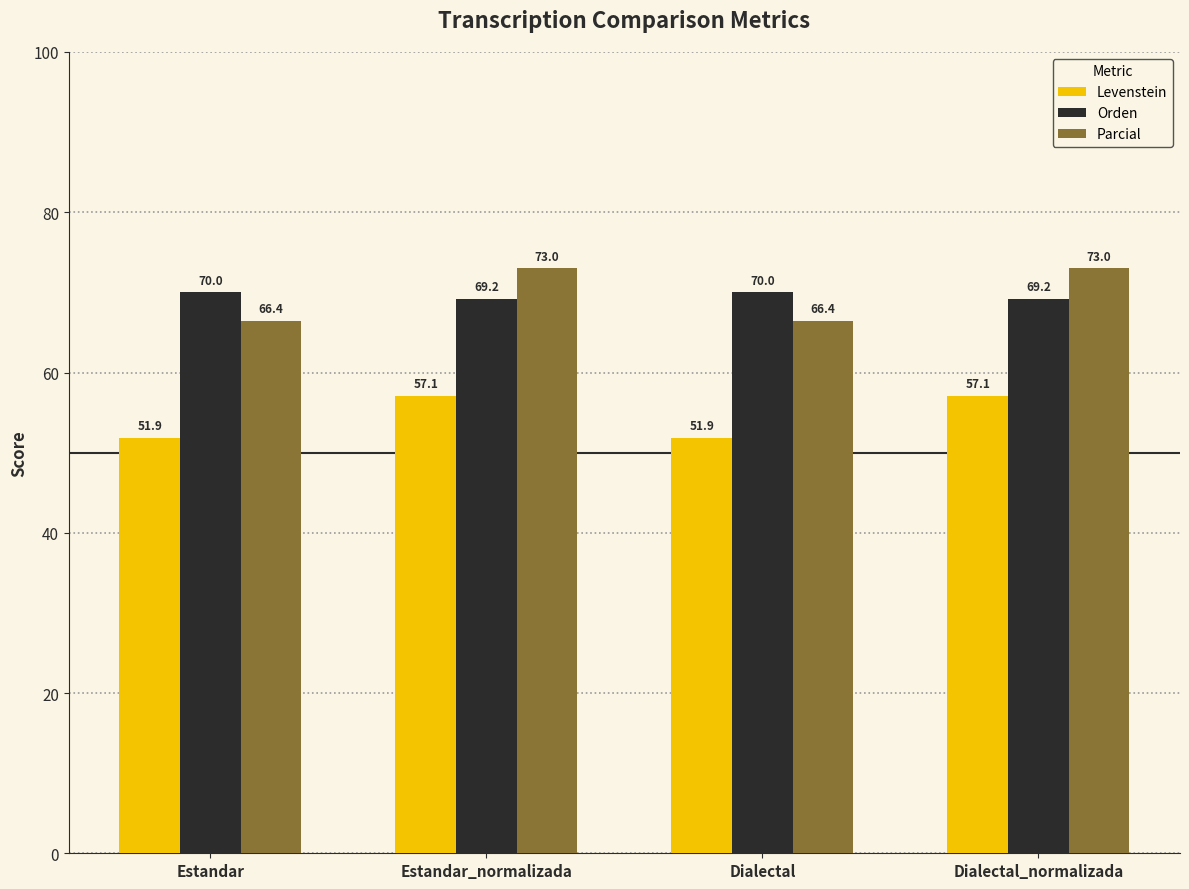

Which series has the largest total across all categories?

Parcial